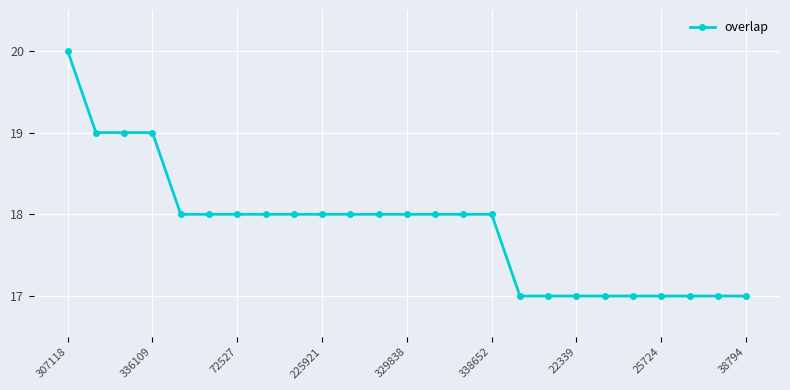

What is the value of the 11th point from the left?

18